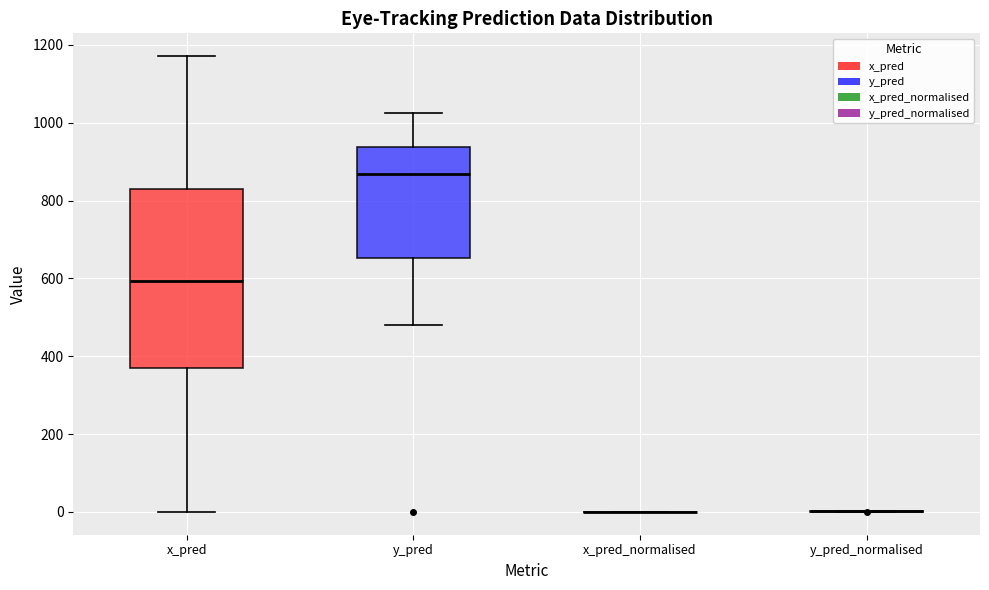

Reading left to right, read every box against the y-axis: the position of its median line, the range the box covers, and the ends of its whiskers. The values are not printed on the chart, so give them approximately, as read against the axis.

x_pred: median 600, box 360 to 820, whiskers 0 to 1180
y_pred: median 860, box 660 to 940, whiskers 480 to 1020
x_pred_normalised: box collapsed to a line at 0, whiskers 0 to 0
y_pred_normalised: box collapsed to a line at 0, whiskers 0 to 0